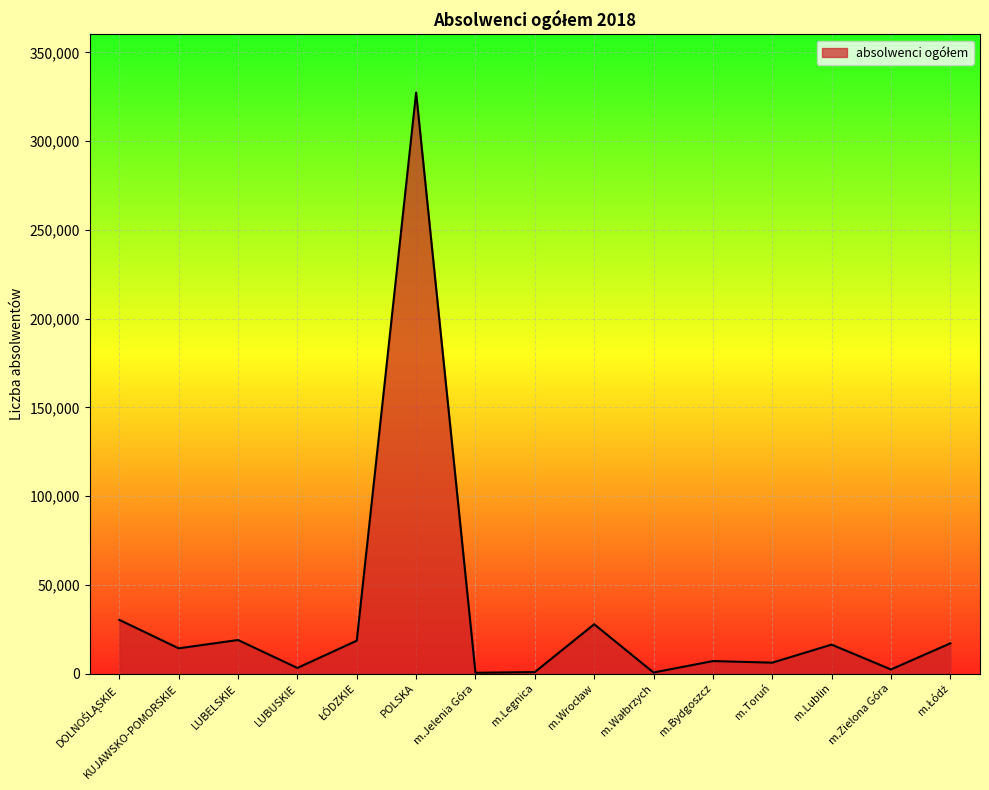

Is it true that the value at POLSKA is 141833?

False